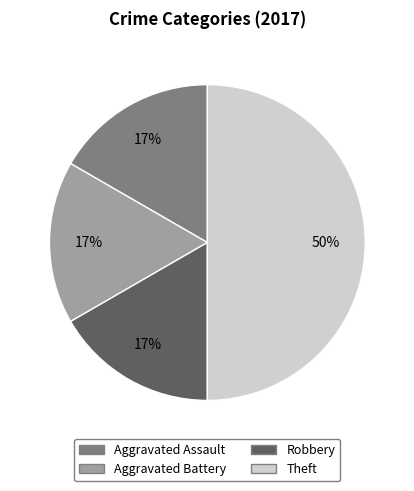

Does Robbery account for over 50% of the chart?

No